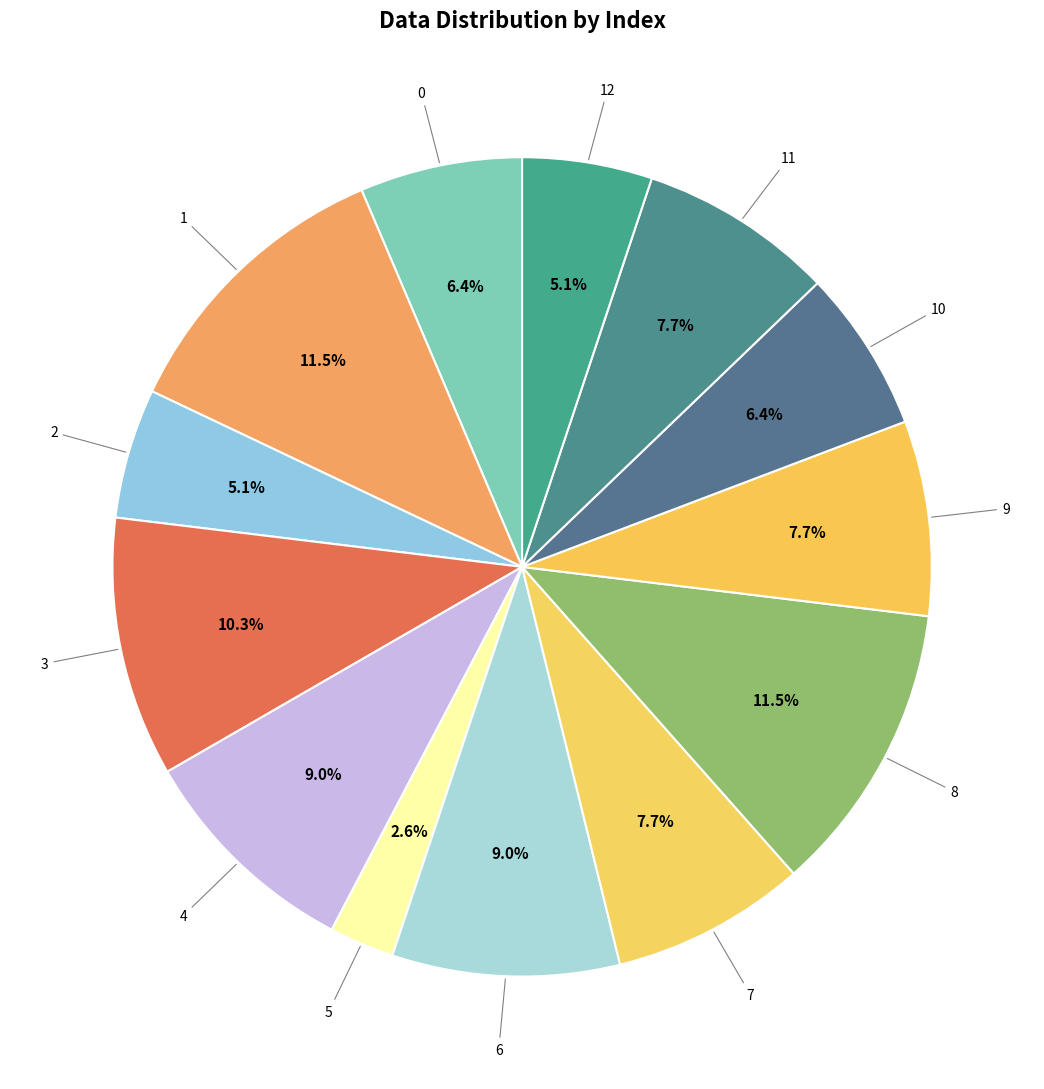

How many slices are in this pie chart?

13